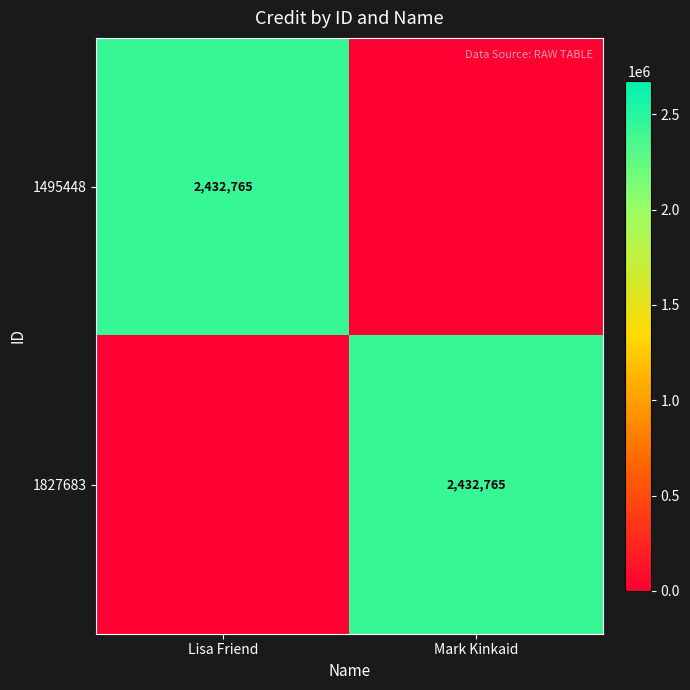

What is the difference between the highest and lowest values at Mark Kinkaid?

2432765